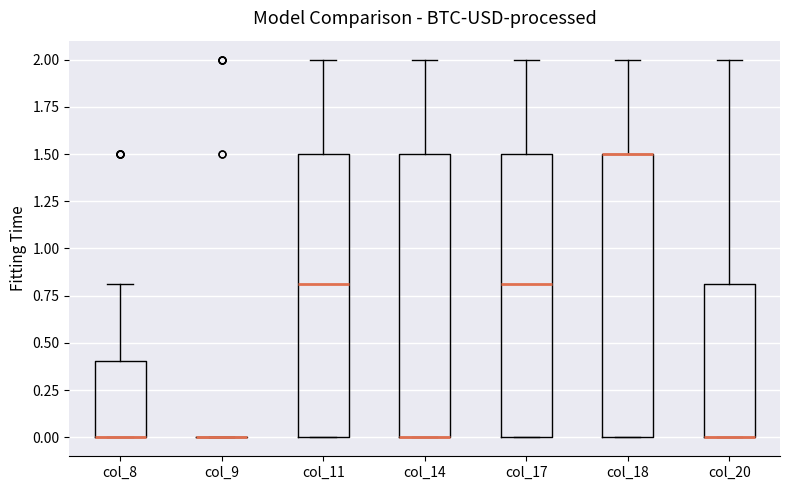

Reading left to right, transcribe this box plot: for each box, give where its median line is, the range the box spans, and where its two whiskers end, as read against the y-axis. The values are not printed on the chart, so give them approximately, as read against the axis.

col_8: median 0.0 (drawn on the box's lower edge), box 0.0 to 0.4, whiskers 0.0 to 0.8
col_9: box collapsed to a line at 0.0, whiskers 0.0 to 0.0
col_11: median 0.8, box 0.0 to 1.5, whiskers 0.0 to 2.0
col_14: median 0.0 (drawn on the box's lower edge), box 0.0 to 1.5, whiskers 0.0 to 2.0
col_17: median 0.8, box 0.0 to 1.5, whiskers 0.0 to 2.0
col_18: median 1.5 (drawn on the box's upper edge), box 0.0 to 1.5, whiskers 0.0 to 2.0
col_20: median 0.0 (drawn on the box's lower edge), box 0.0 to 0.8, whiskers 0.0 to 2.0